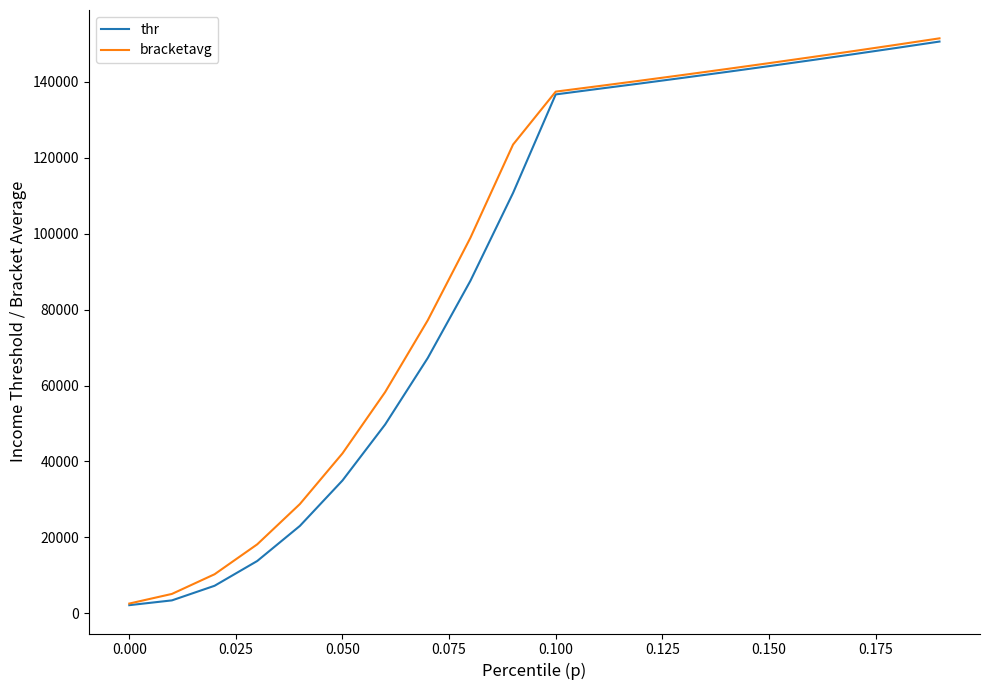

What is the greatest value displayed?

151411.8